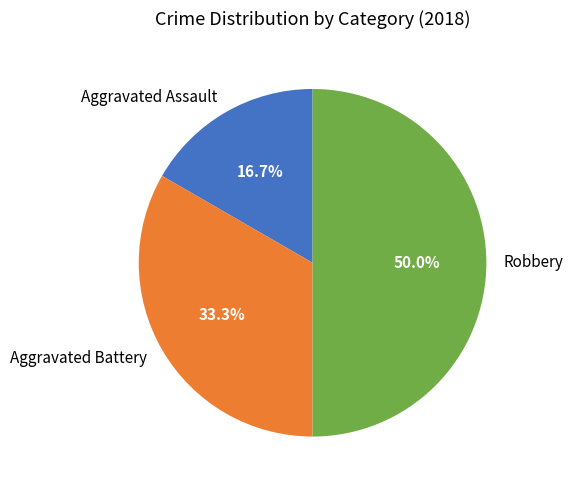

What is the ratio of the value at Robbery to the value at Aggravated Battery?

1.5